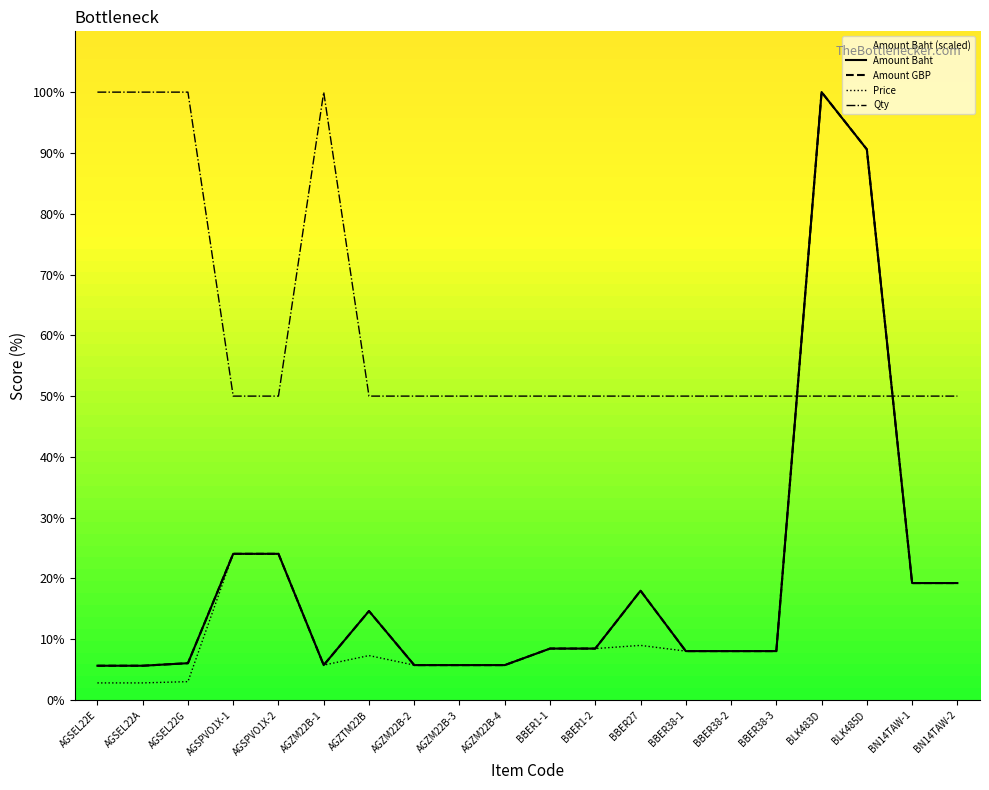

What is the spread (max minus min) of values at BBER38-1?

41.9